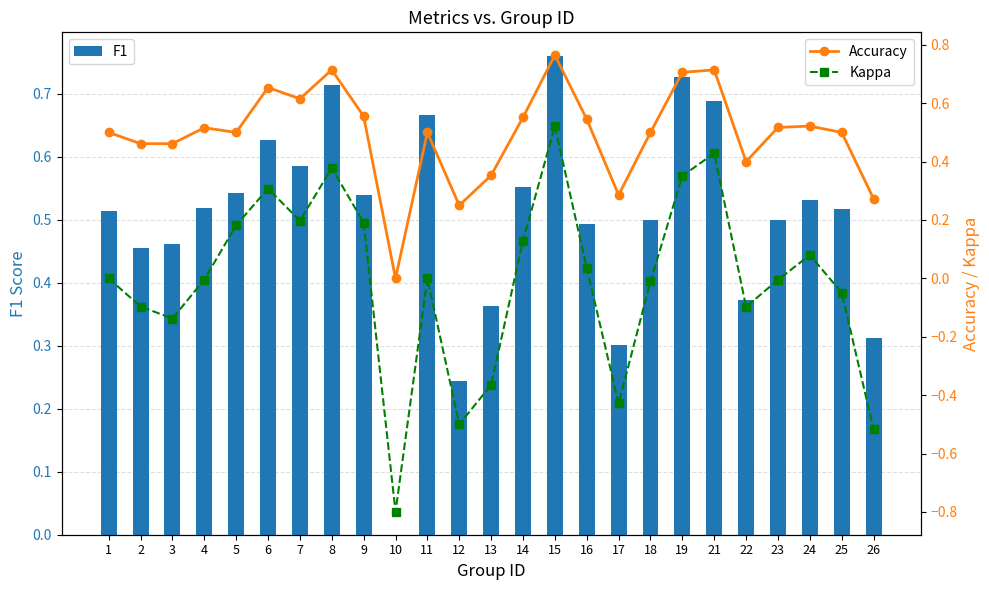

At how many categories does at least one series exceed 0?

24